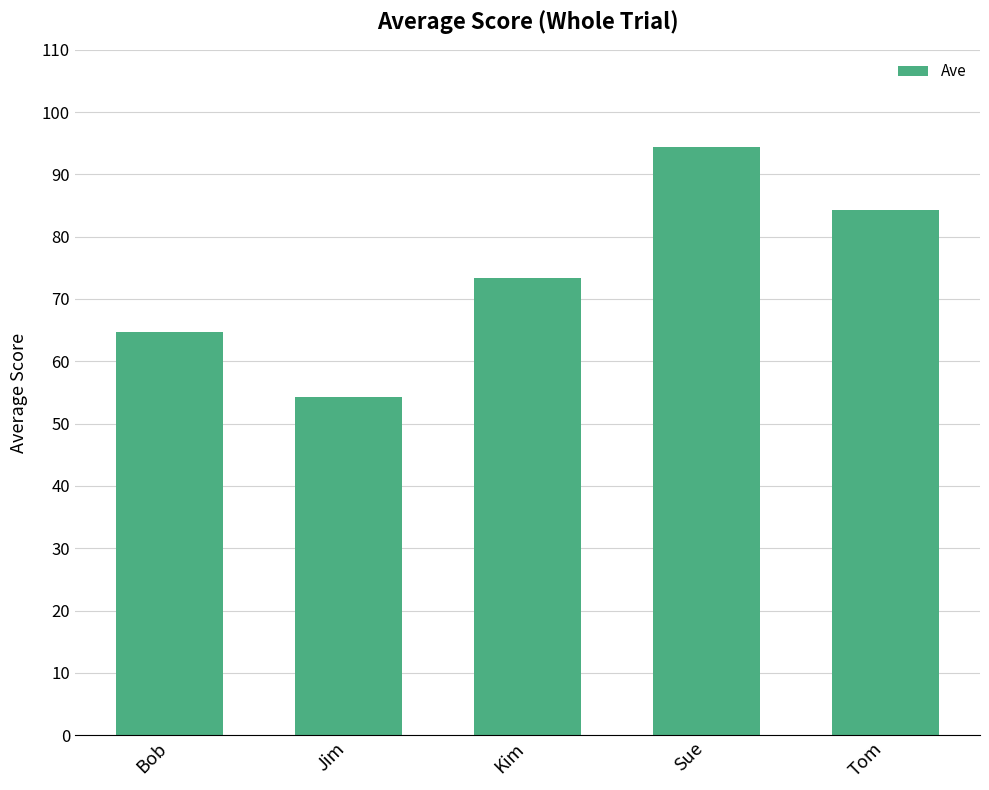

True or false: the data shows 27.3 at Tom.

False